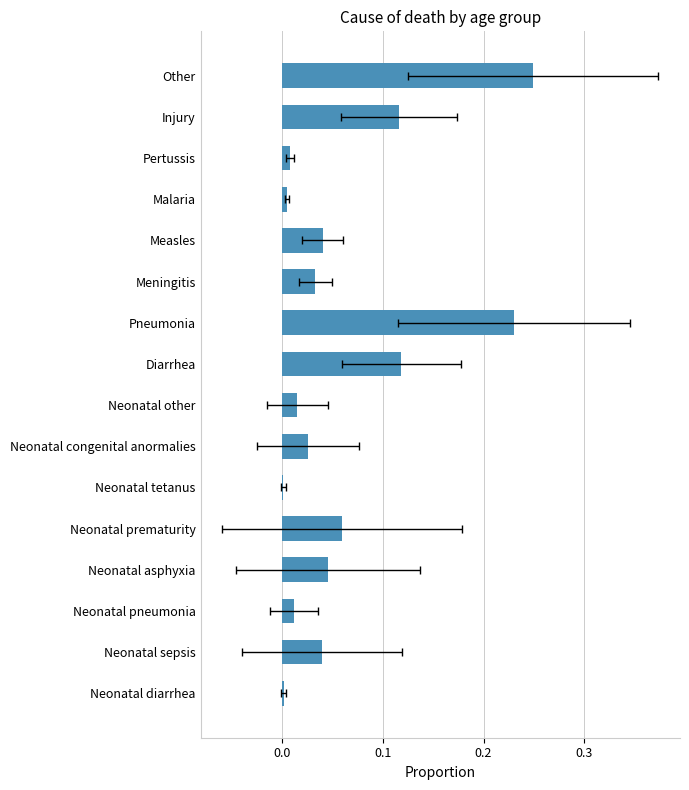

Are the bars horizontal?

Yes